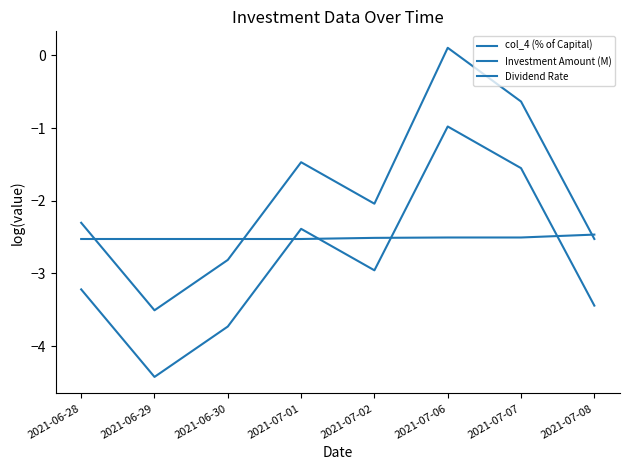

What is the sum of all col_4 (% of Capital) values?

-22.7